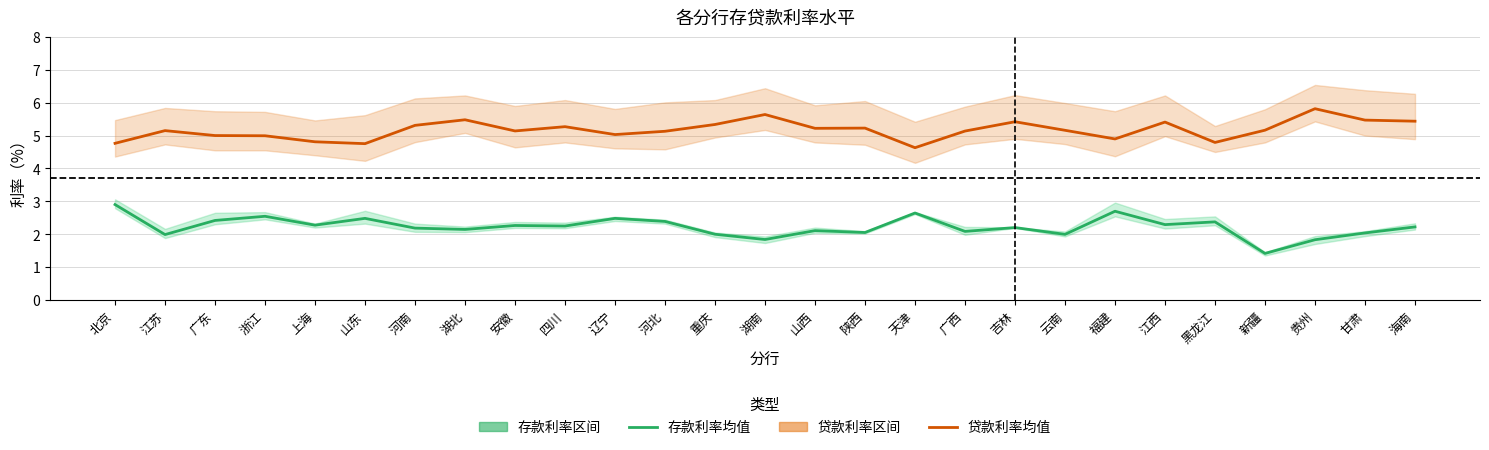

At which category is the sum across all series the highest?

江西